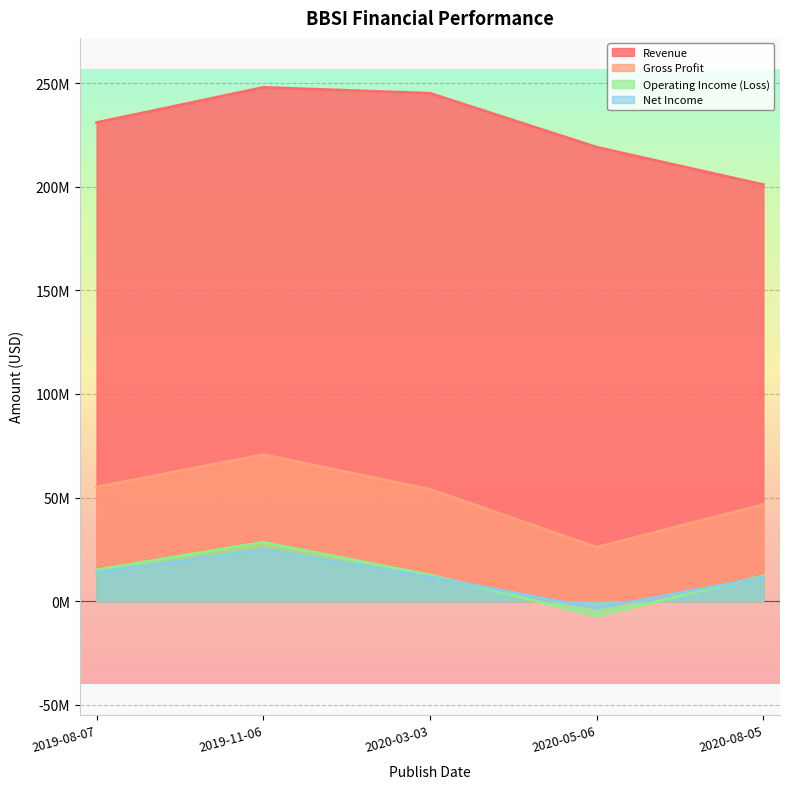

What is the difference between the highest and lowest values at 2020-03-03?

233438000